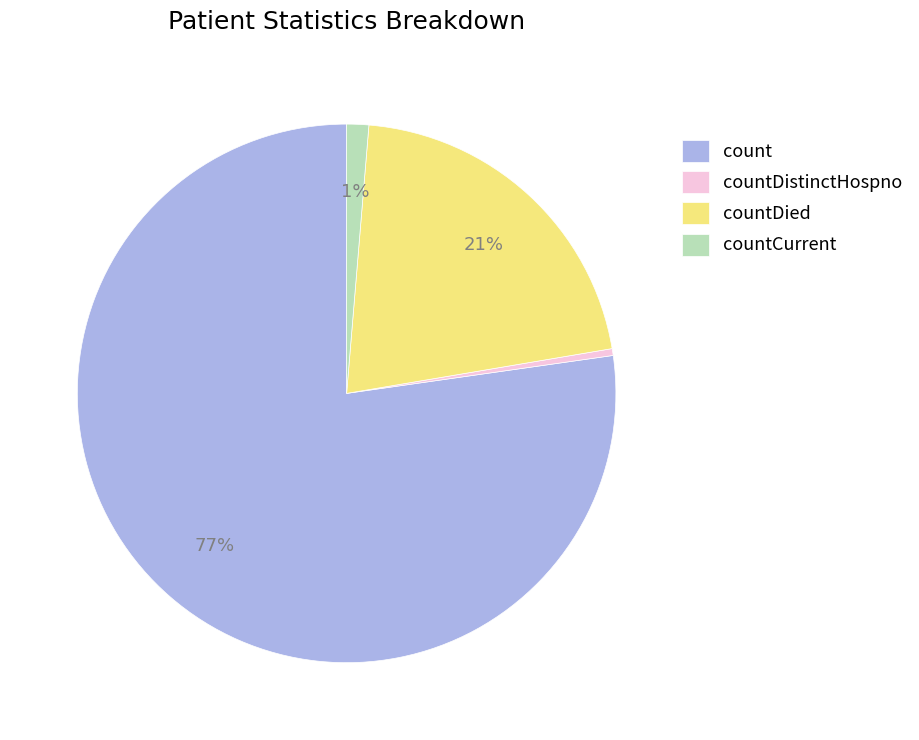

To the nearest percent, what is the difference between the countCurrent and countDied slice percentages?

20%